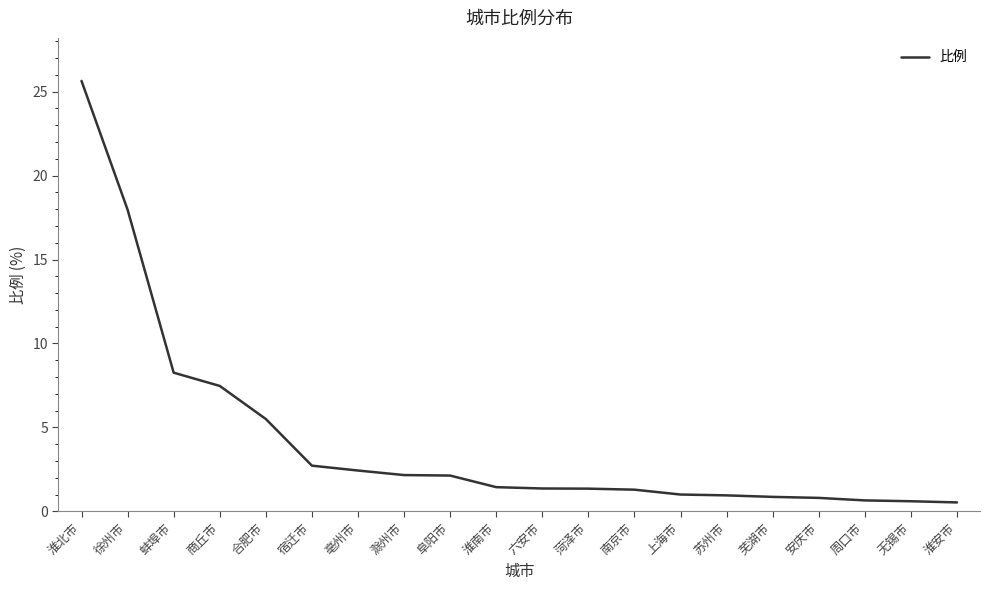

What is the maximum value shown in the chart?

25.6